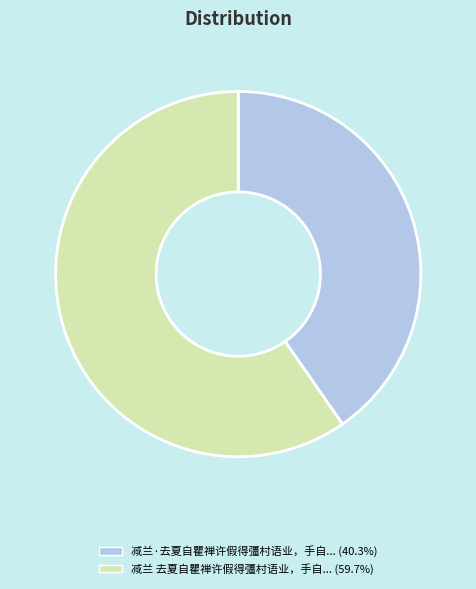

What is the ratio of the value at 减兰 去夏自瞿禅许假得彊村语业，手自... (59.7%) to the value at 减兰·去夏自瞿禅许假得彊村语业，手自... (40.3%)?

1.5